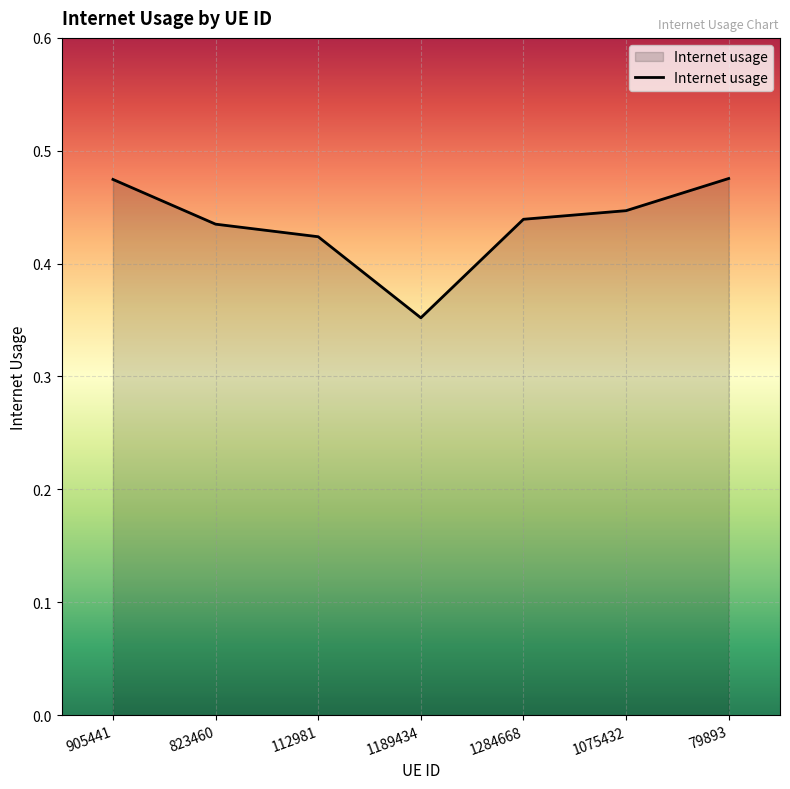

The chart shows a value of 0.3 at 112981. True or false?

False